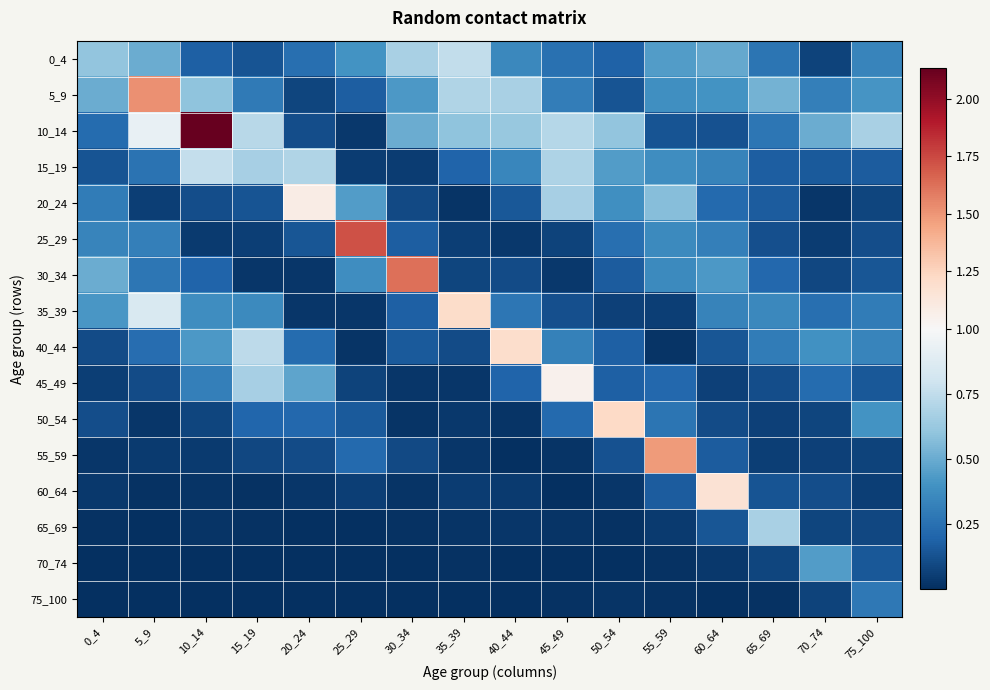

At how many categories does at least one series exceed 0?

16